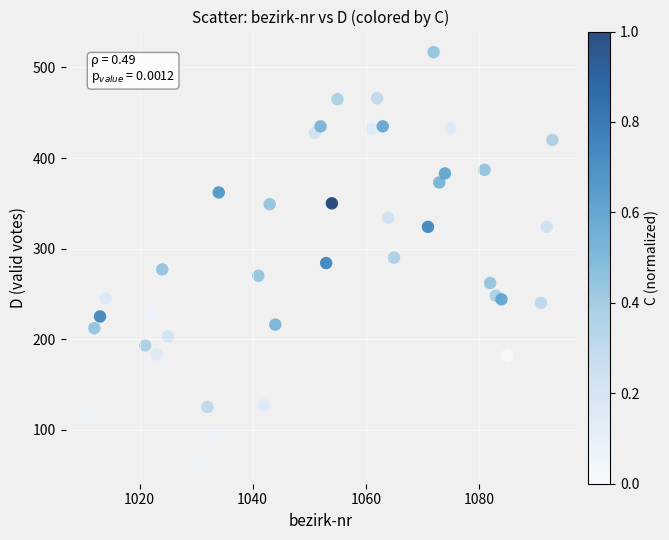

What is the range of Y values (max minus min)?

454